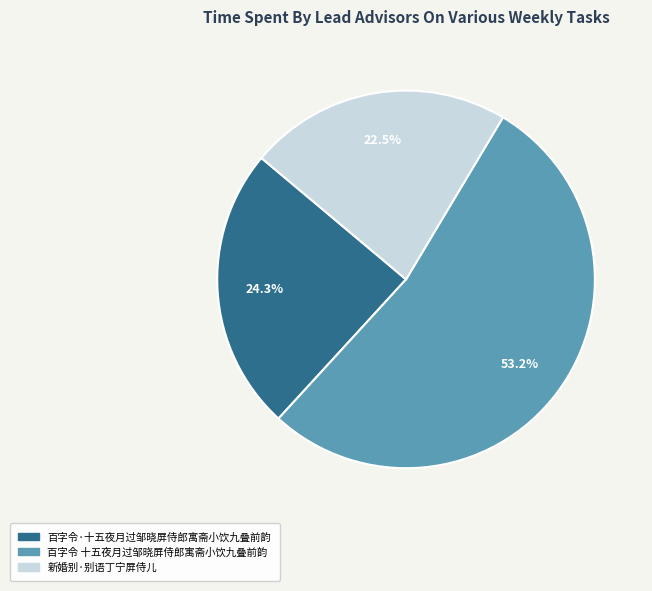

True or false: 百字令·十五夜月过邹晓屏侍郎寓斋小饮九叠前韵 accounts for 24% of the total.

True